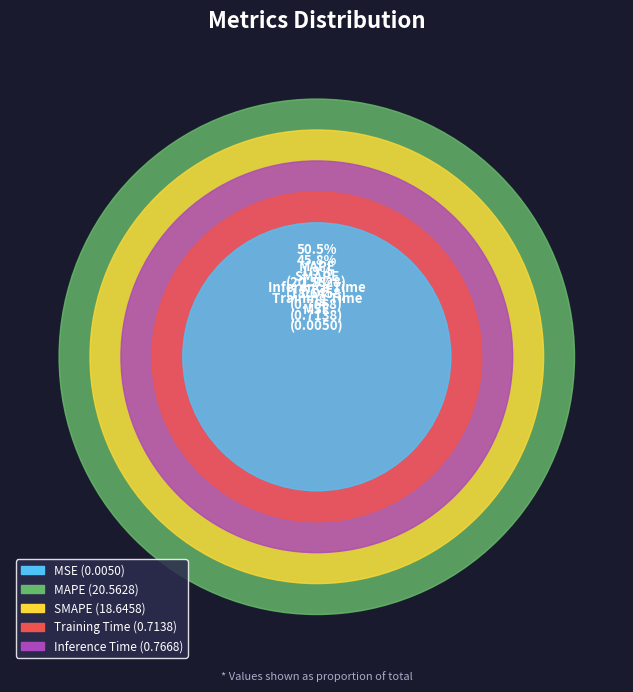

What is the change in value from MSE to Training Time?

+0.7